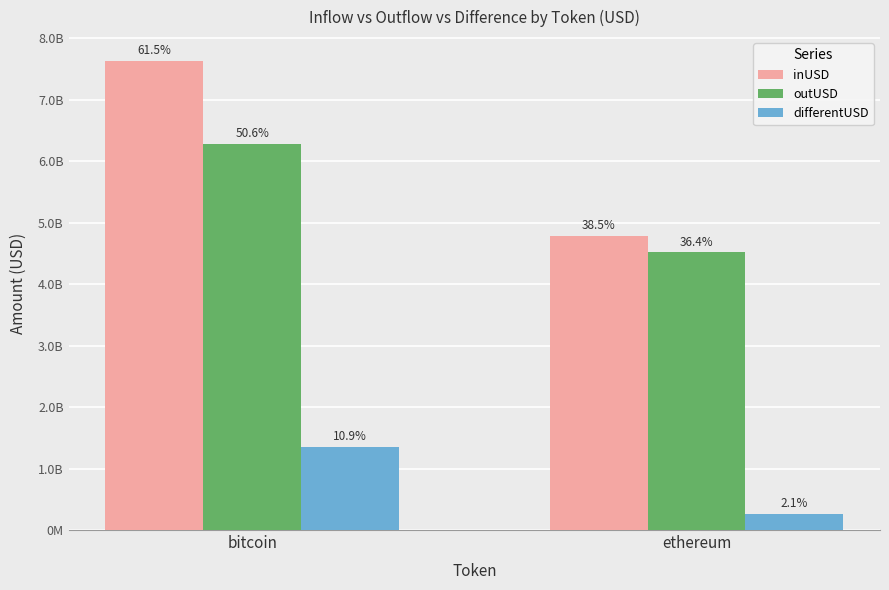

At ethereum, list the series in order from smallest to largest.

differentUSD, outUSD, inUSD